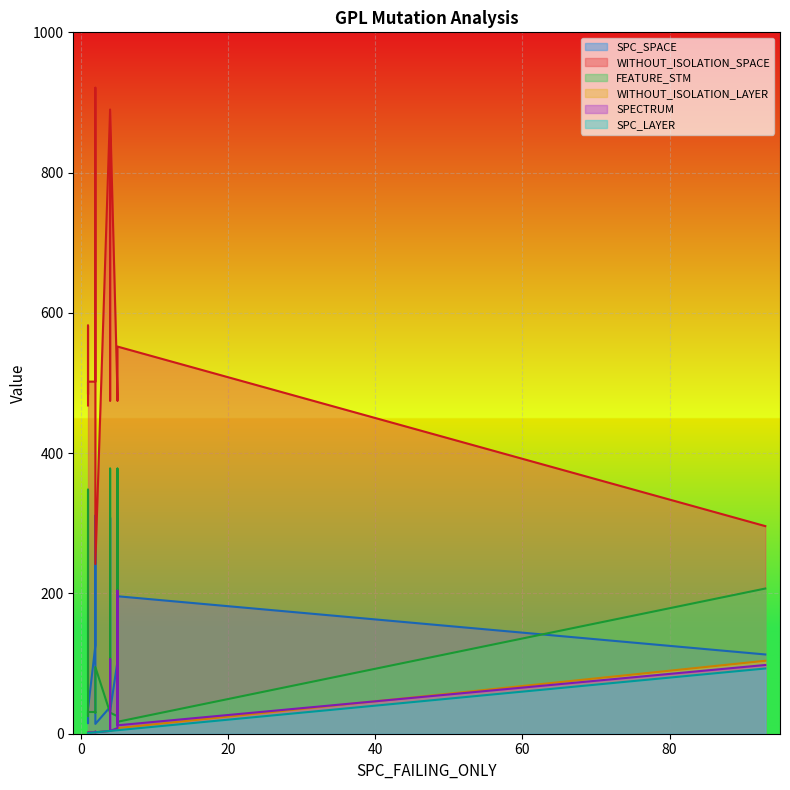

At how many categories does at least one series exceed 403?

14